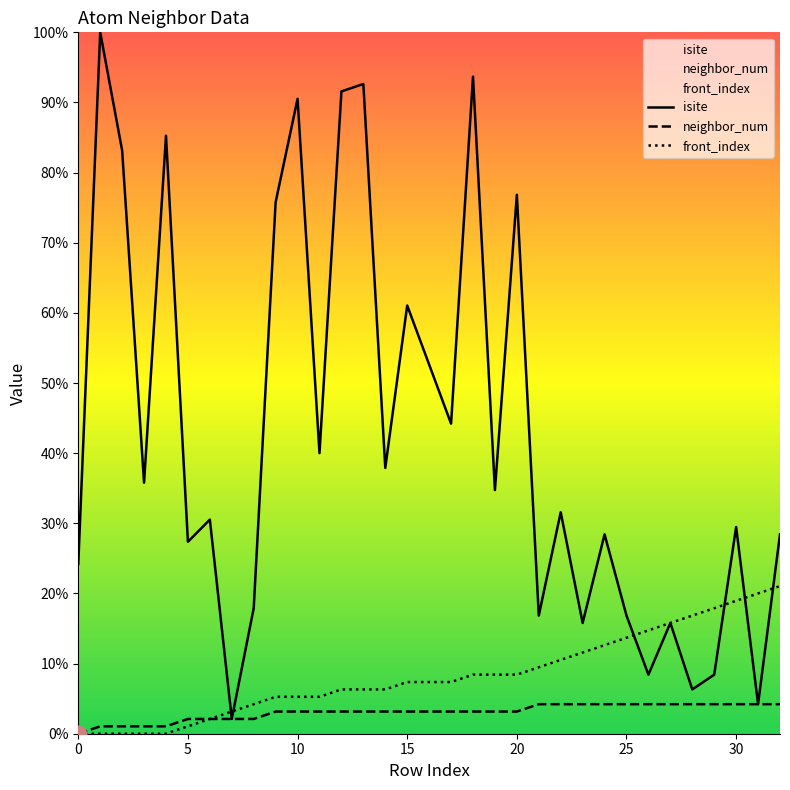

What is the sum of all neighbor_num values?

96